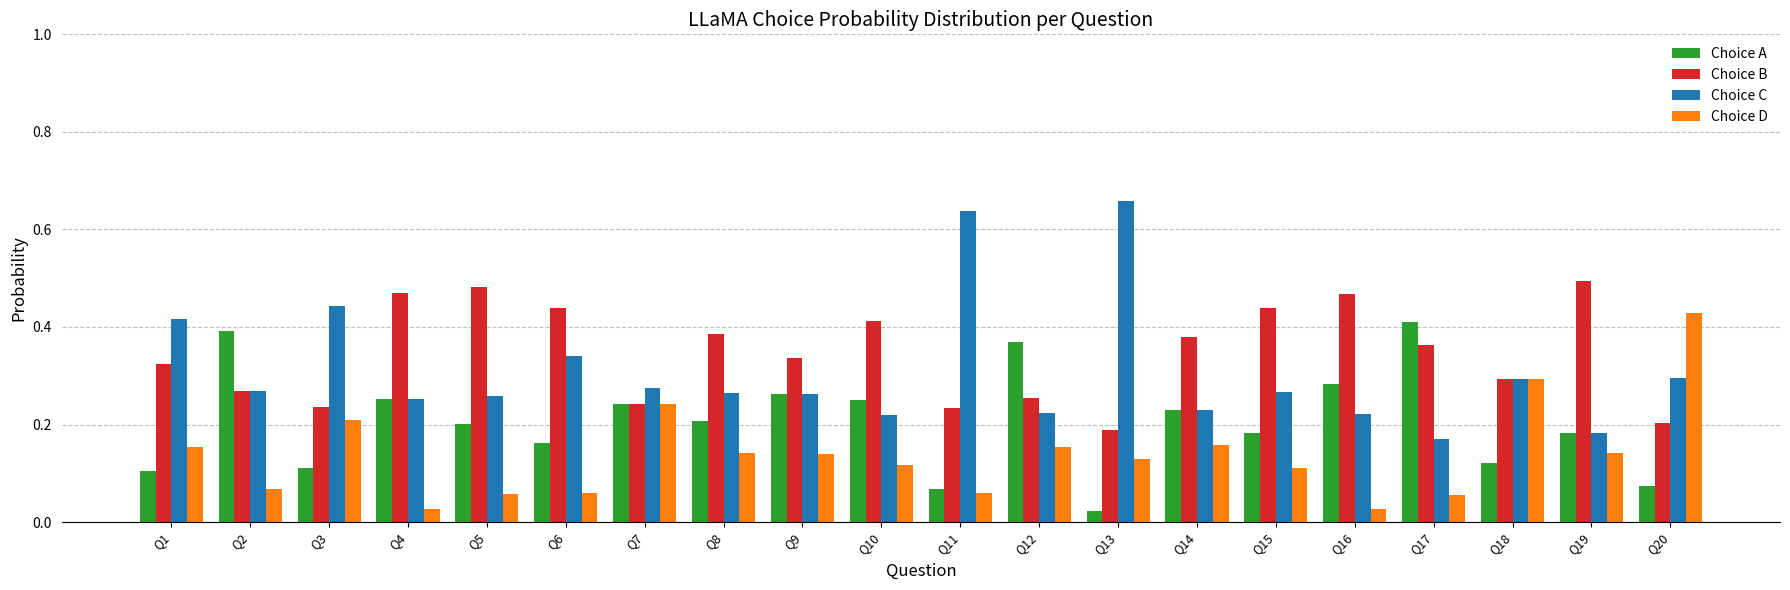

Which category has the highest value across all series?

Q13